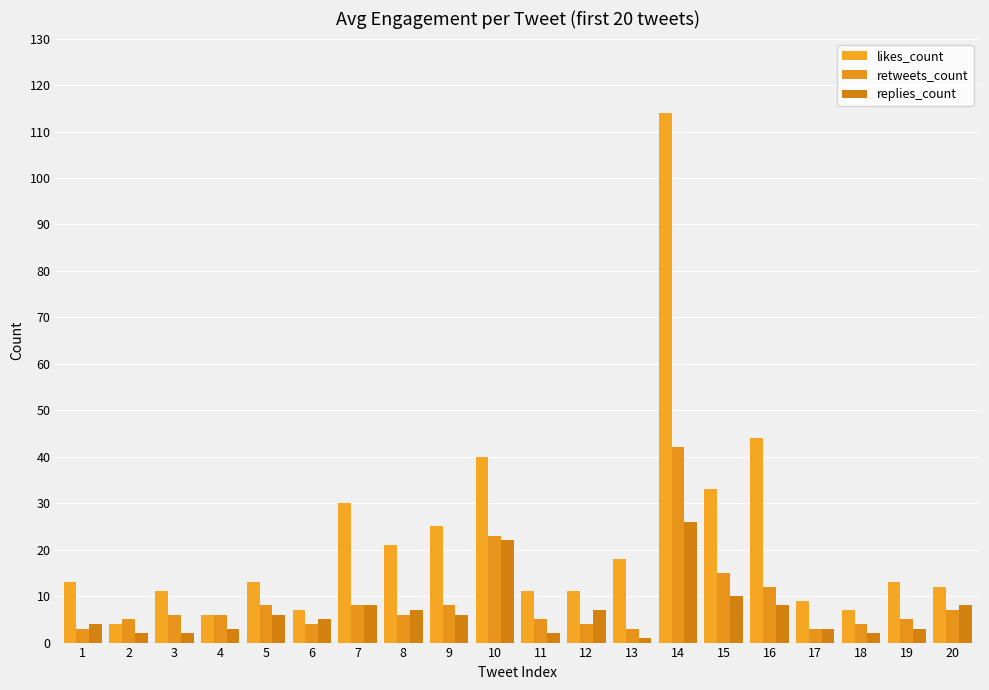

Reading right to left, extract all data points from this chart.

likes_count: 20=12	19=13	18=7	17=9	16=44	15=33	14=114	13=18	12=11	11=11	10=40	9=25	8=21	7=30	6=7	5=13	4=6	3=11	2=4	1=13
retweets_count: 20=7	19=5	18=4	17=3	16=12	15=15	14=42	13=3	12=4	11=5	10=23	9=8	8=6	7=8	6=4	5=8	4=6	3=6	2=5	1=3
replies_count: 20=8	19=3	18=2	17=3	16=8	15=10	14=26	13=1	12=7	11=2	10=22	9=6	8=7	7=8	6=5	5=6	4=3	3=2	2=2	1=4